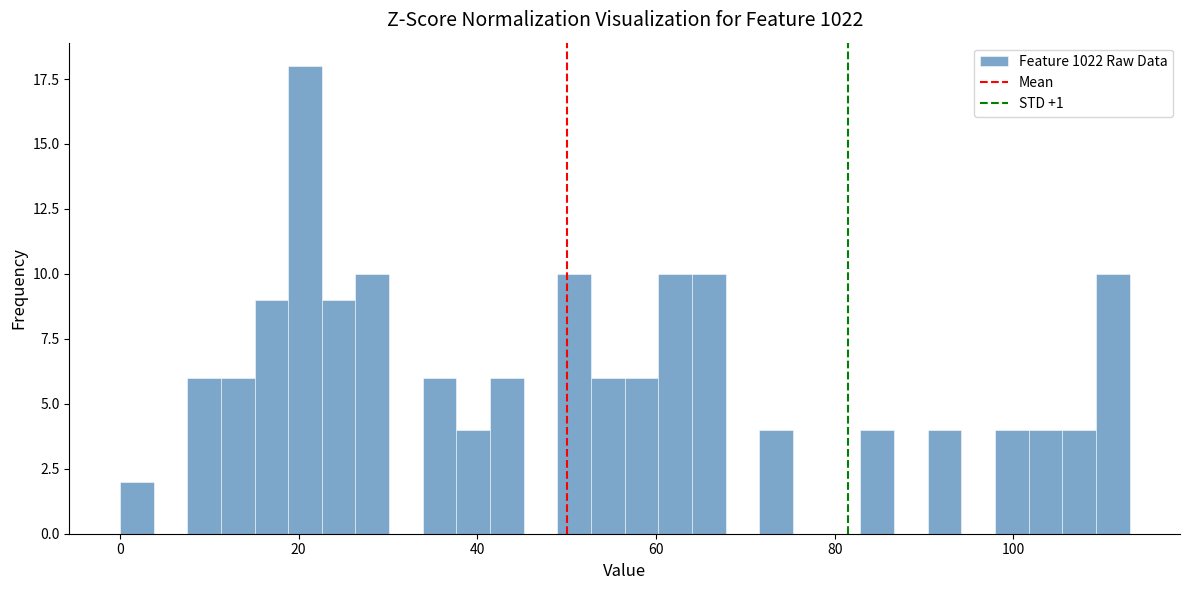

Read against the x-axis, roughly where is the centre of the tallest bar?

20